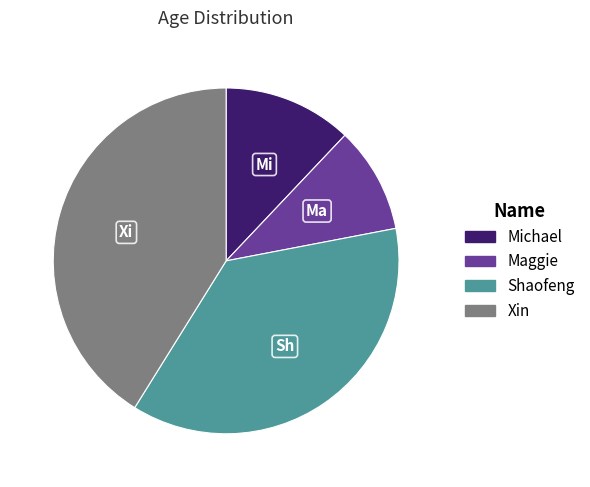

True or false: Shaofeng accounts for 30% of the total.

False